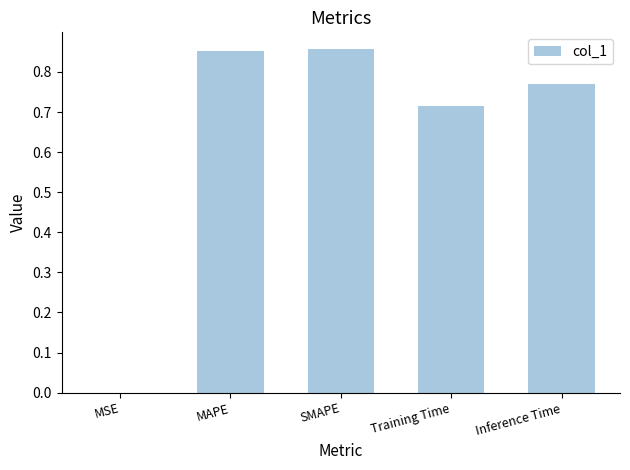

The chart shows a value of 0.6 at SMAPE. True or false?

False